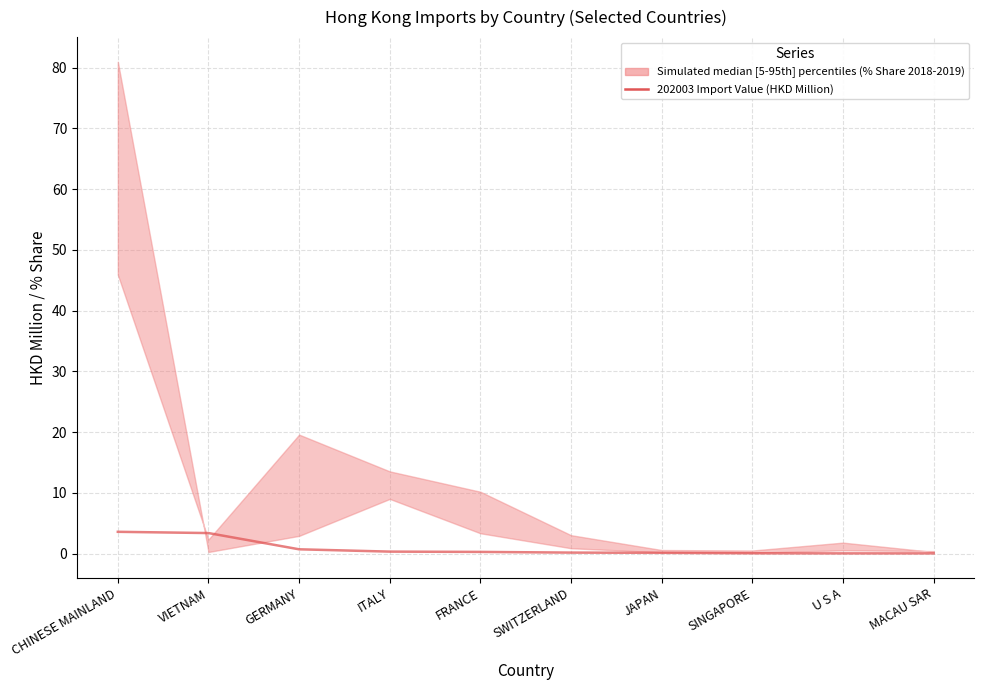

What is the change in value from GERMANY to ITALY?

-0.4